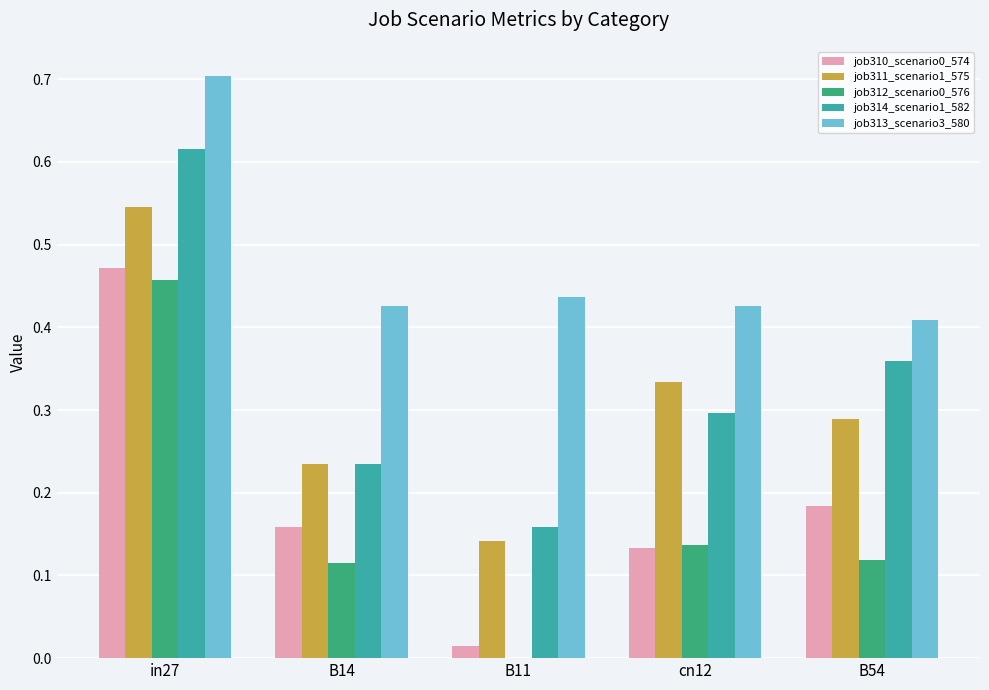

How many groups of bars are there?

5